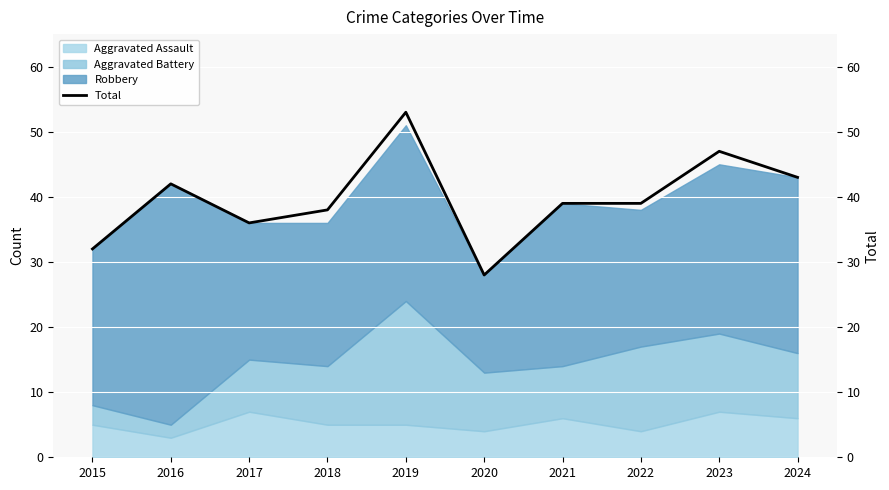

List the labels in order of value, largest first.

2019, 2023, 2024, 2016, 2021, 2022, 2018, 2017, 2015, 2020